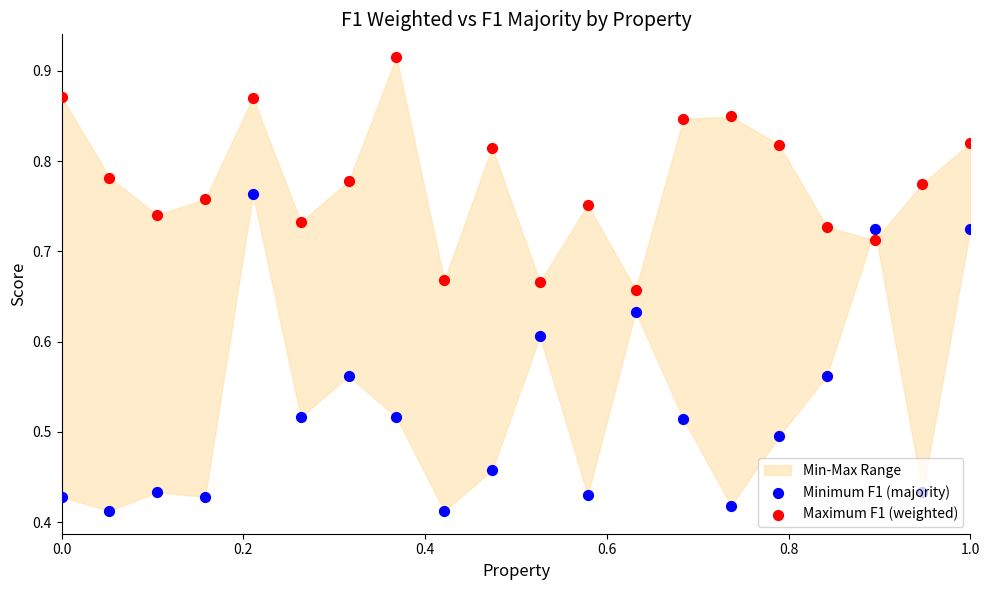

Which series has the largest total across all categories?

Maximum F1 (weighted)